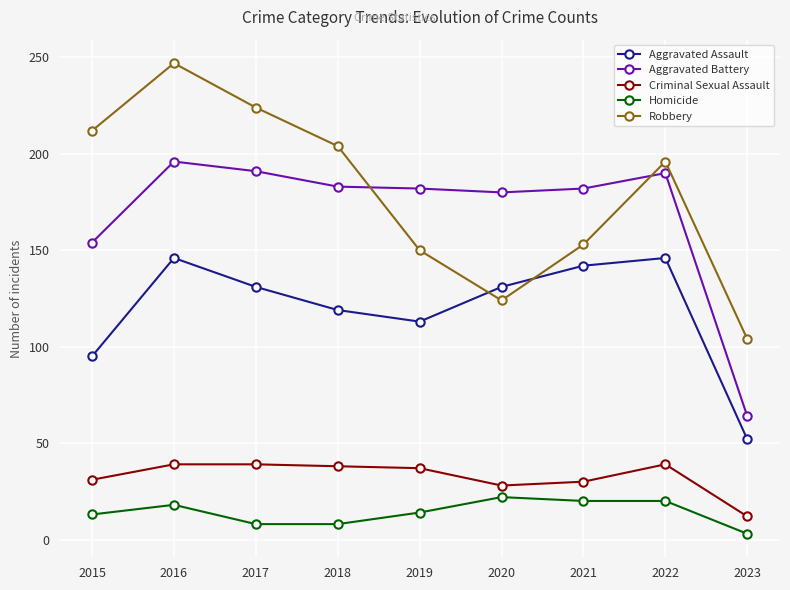

True or false: Homicide has a value of 18 at 2016.

True